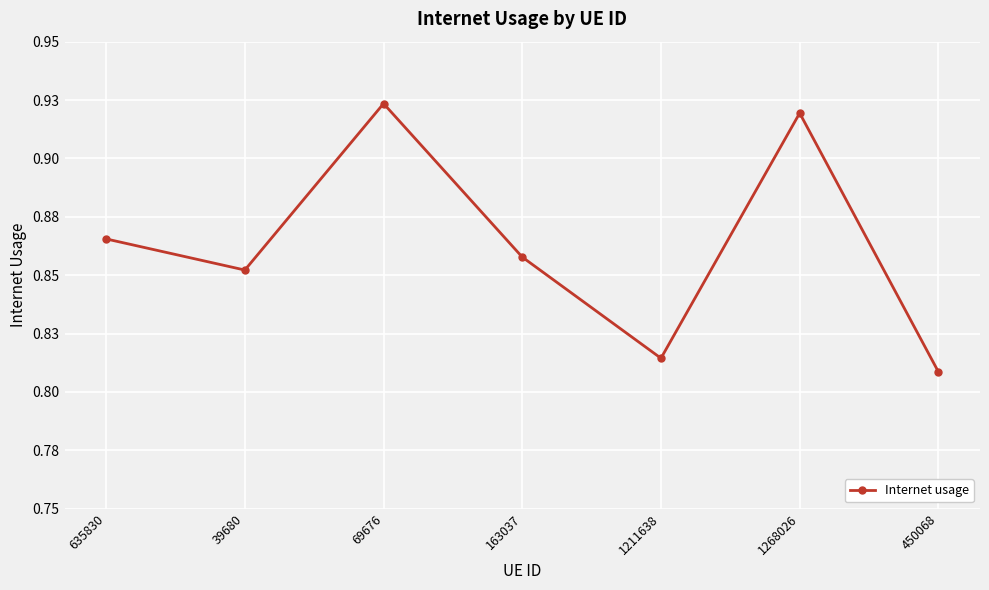

How many interior local peaks (higher than both neighbors) does the data have?

2